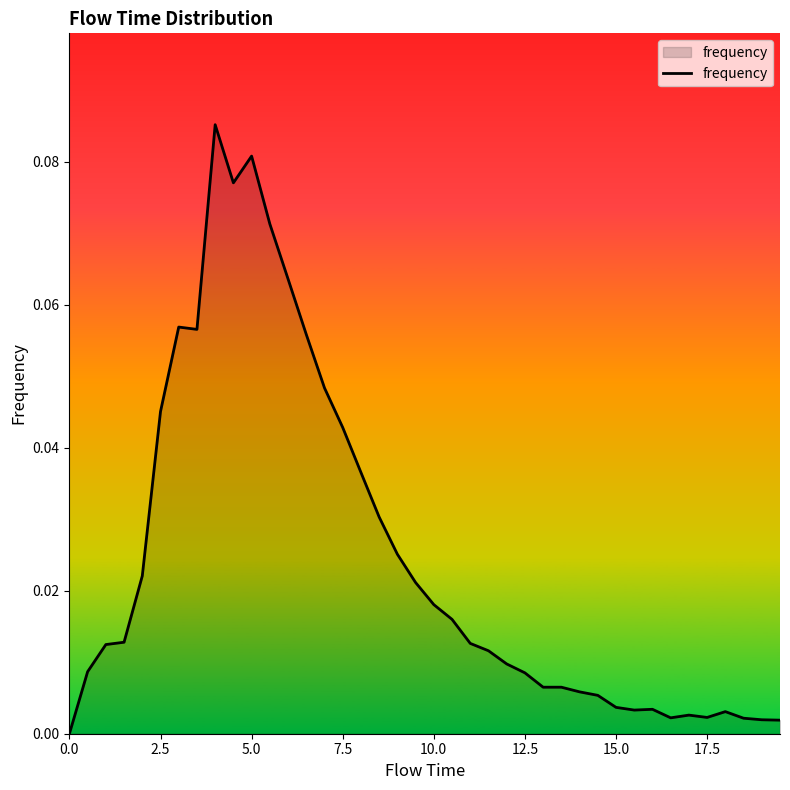

True or false: the data shows 0.0 at 0.0.

True